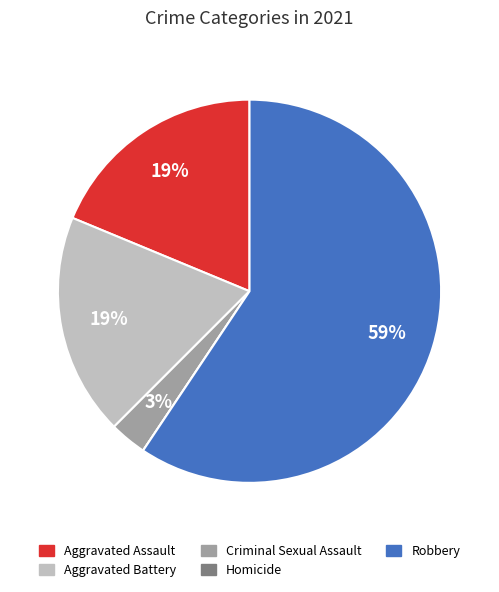

Is there a majority slice in this chart?

Yes